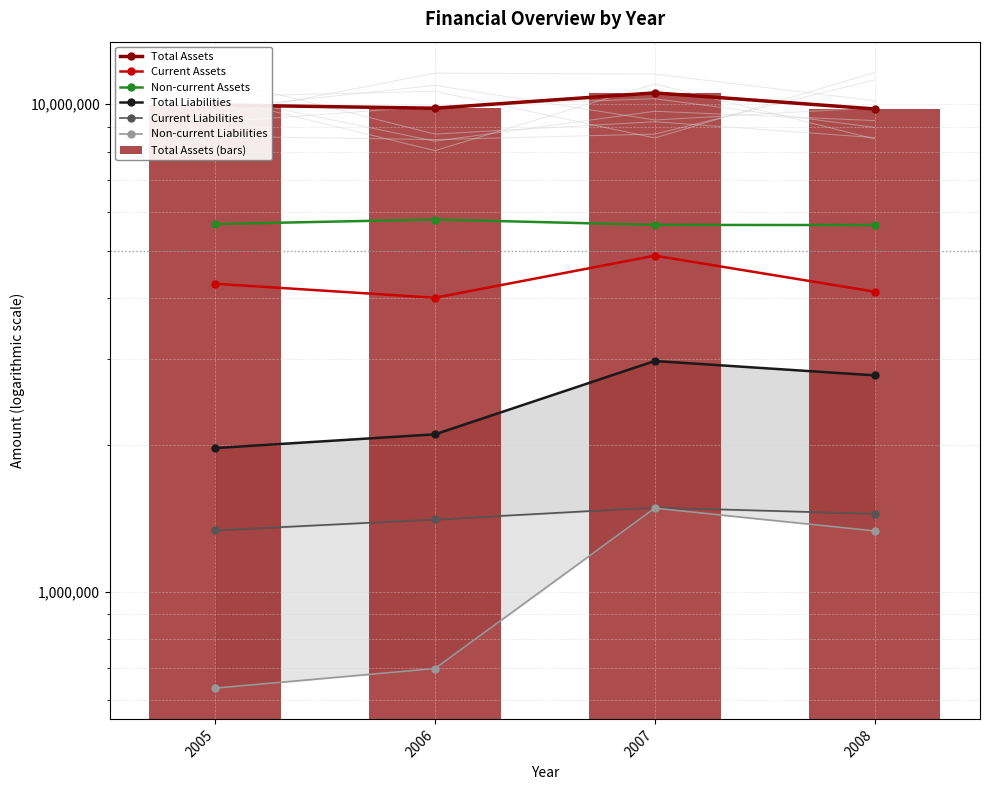

What is the difference between the second highest and minimum values in the Total Liabilities series?

807841